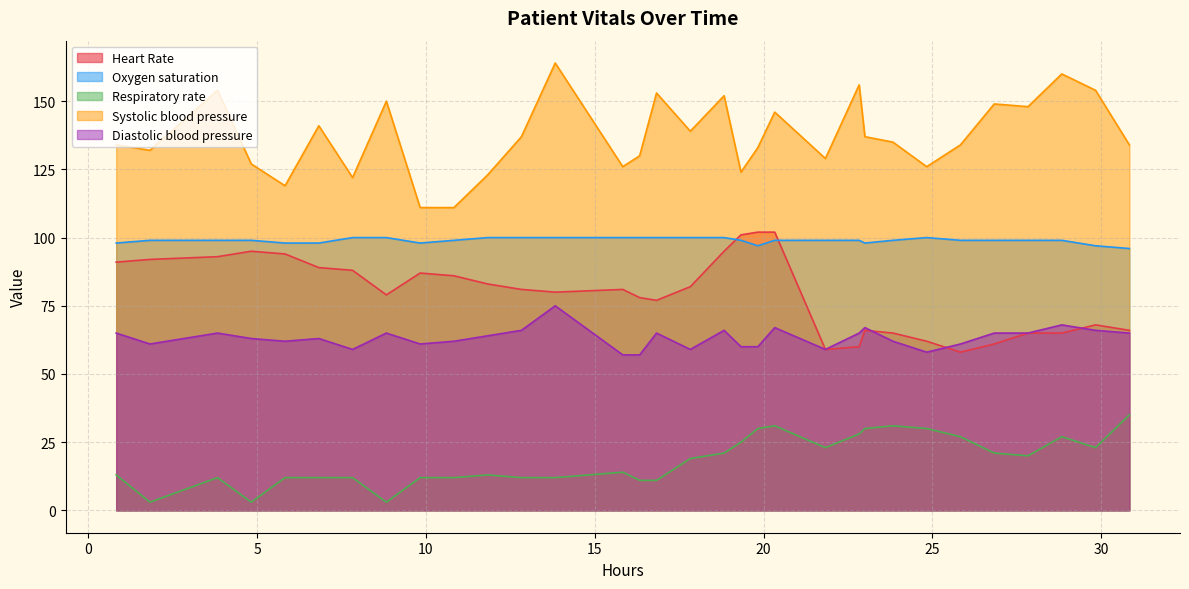

In Respiratory rate, how many points are lower than both neighbors (excluding endpoints)?

6